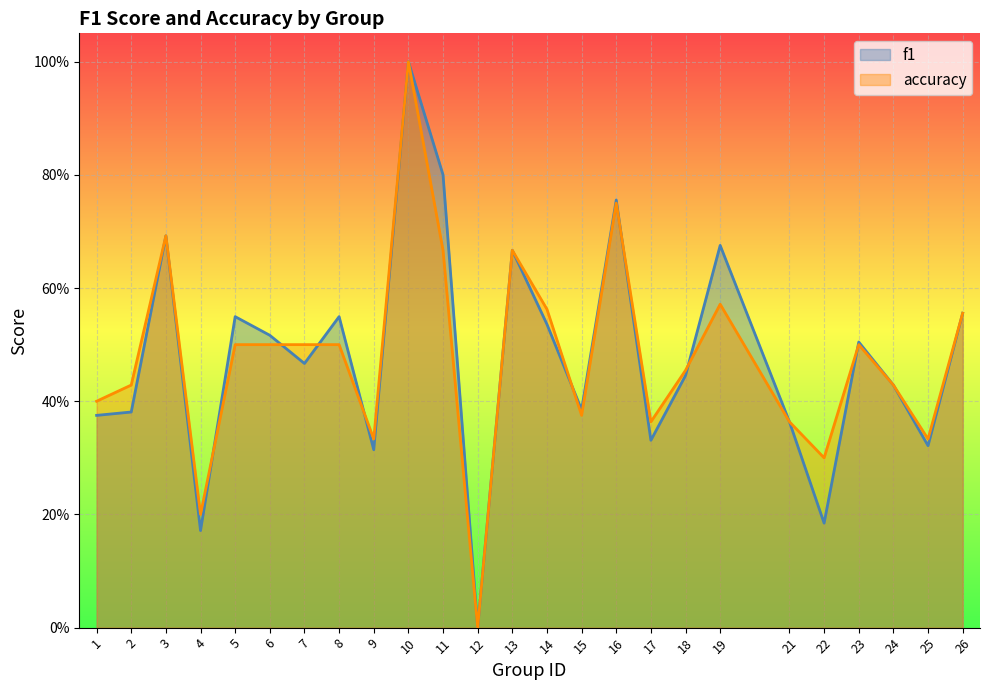

Does the chart display data point markers on the line(s)?

No